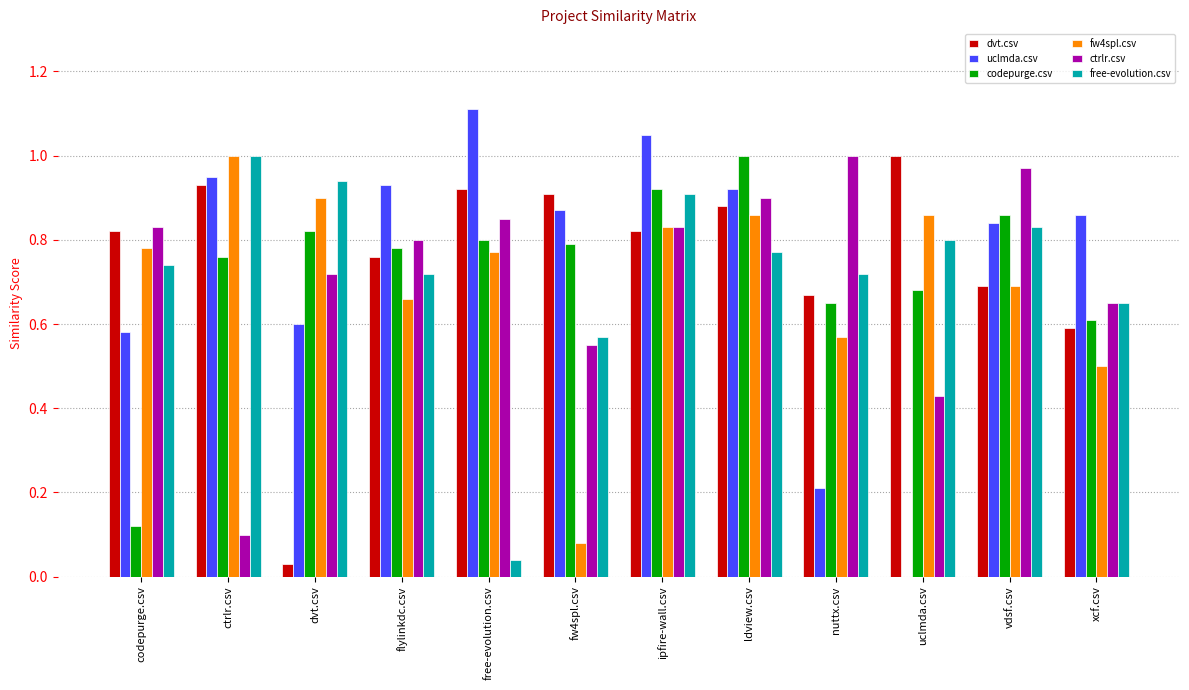

At which category does the chart reach its peak across all series?

free-evolution.csv